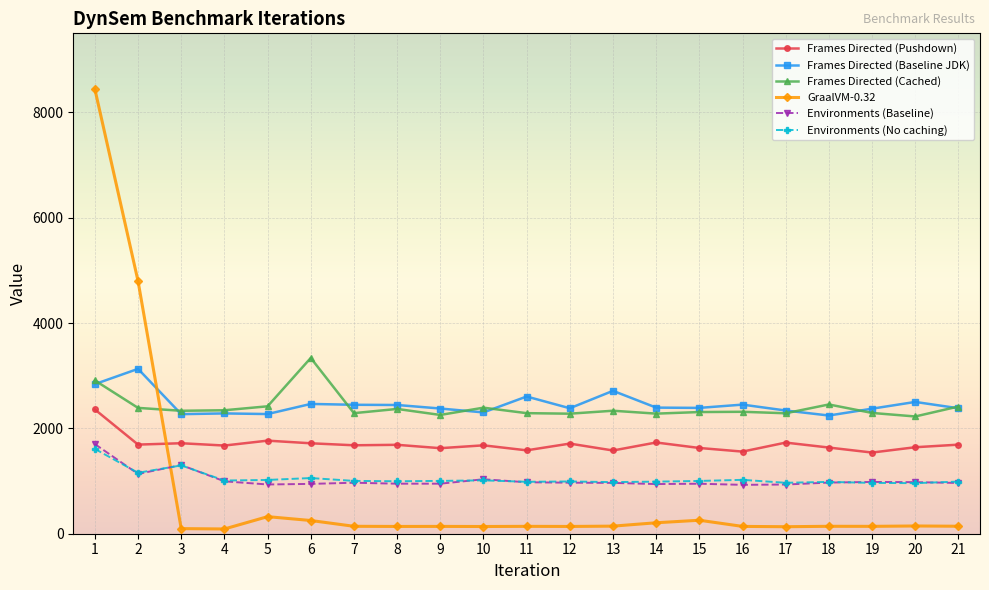

How many data points does each series have?

21